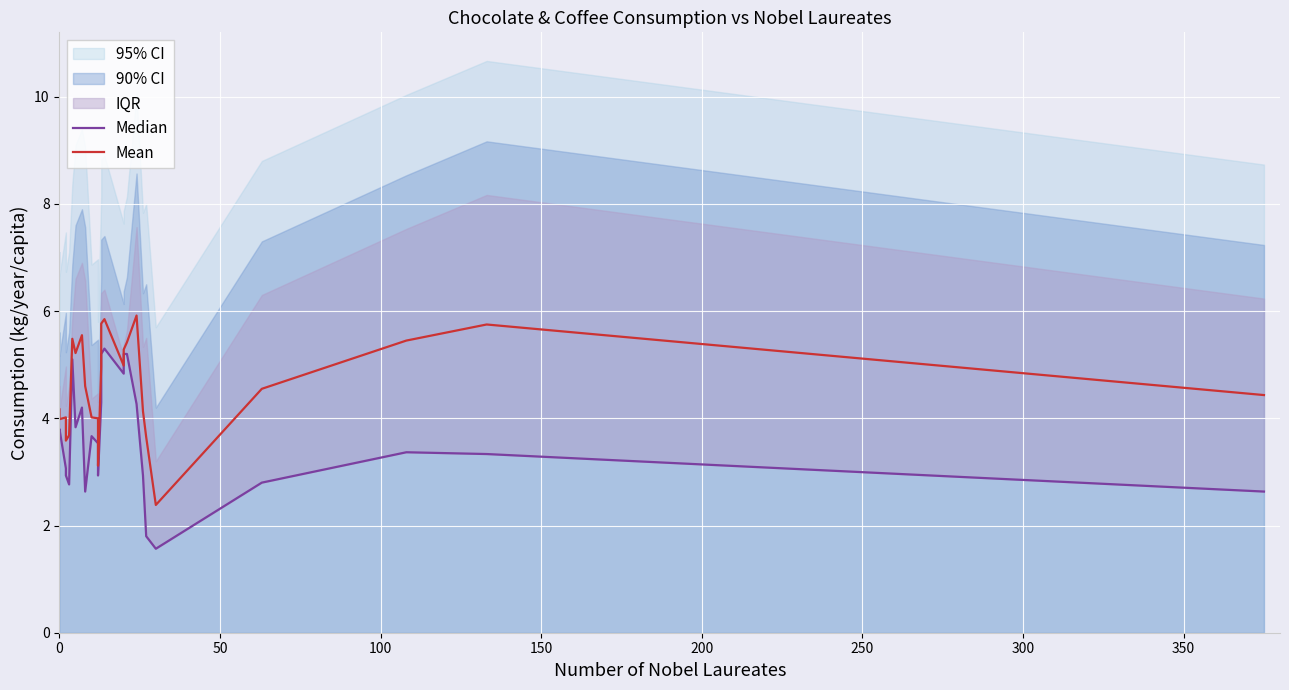

How many lines are shown in the chart?

2